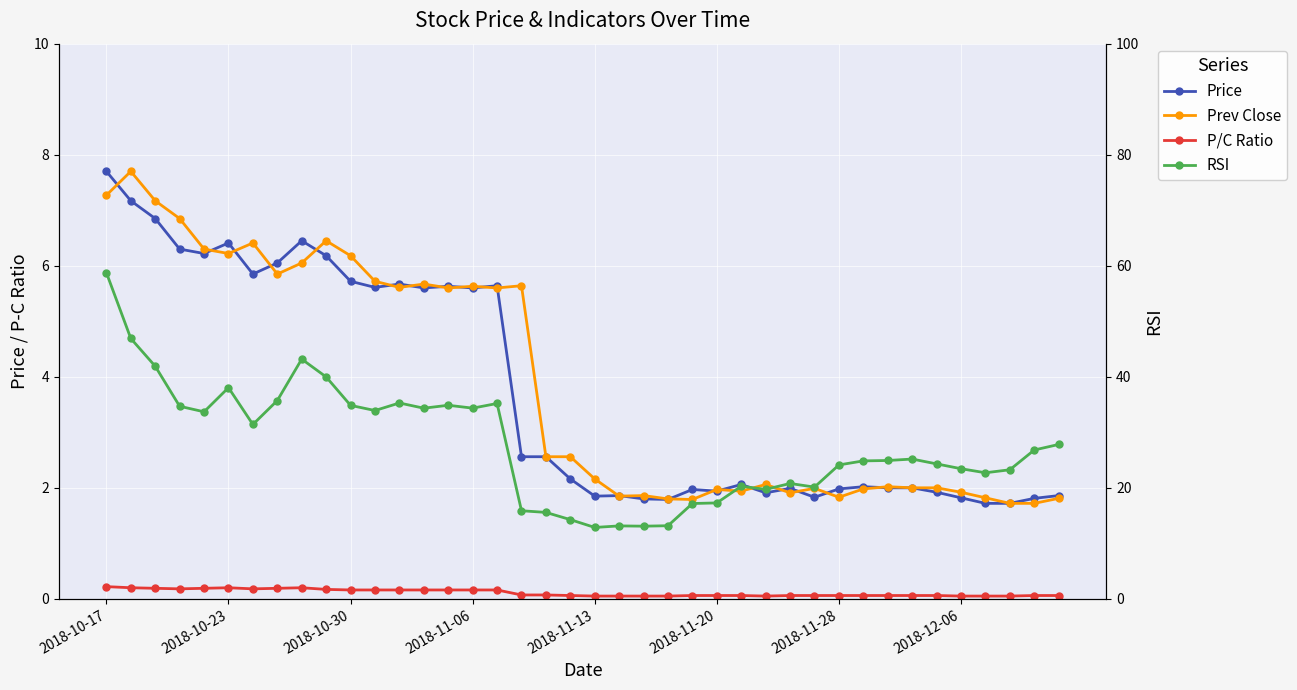

Which series has the largest total across all categories?

RSI